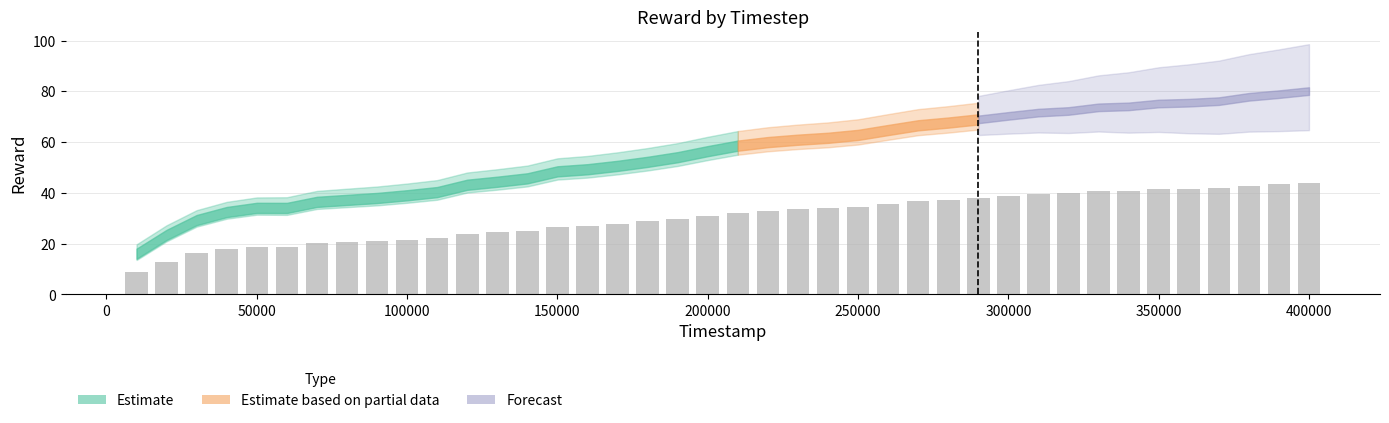

What is the maximum value shown in the chart?

44.1